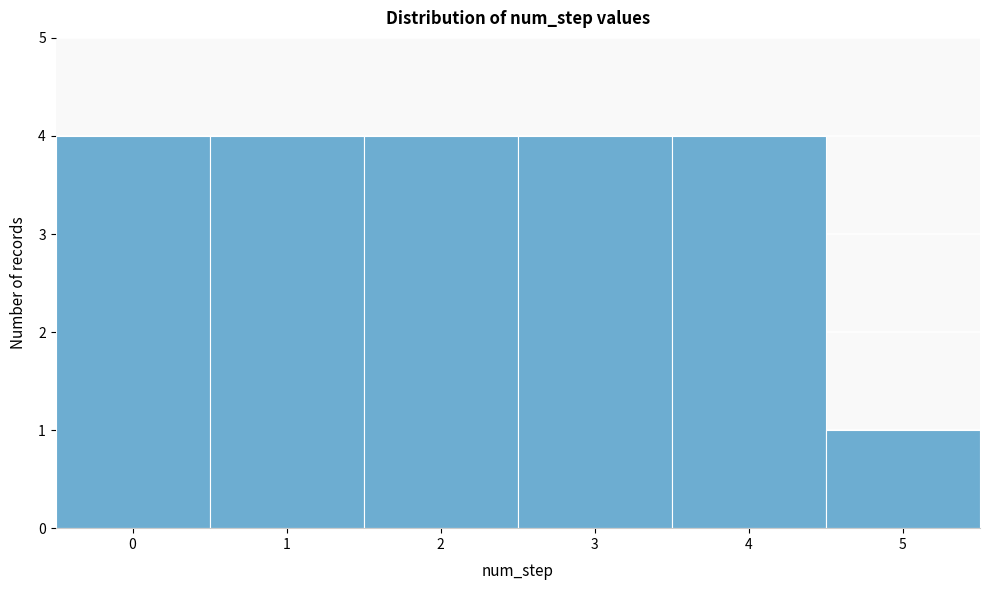

How tall is the bar that spans 2.5 to 3.5 on the x-axis? The values are not printed on the chart, so give them approximately, as read against the axis.

4